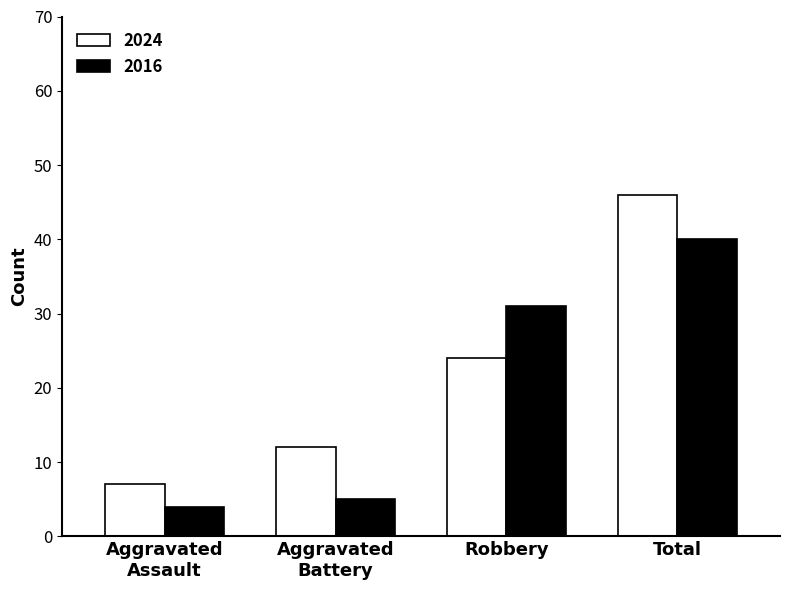

Rank the series by their maximum value, from lowest to highest.

2016, 2024